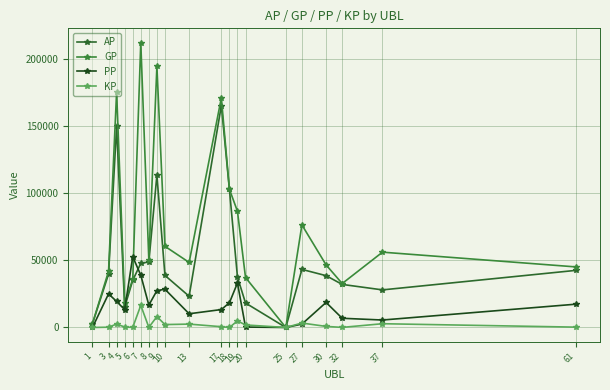

True or false: GP and AP cross at least once.

False